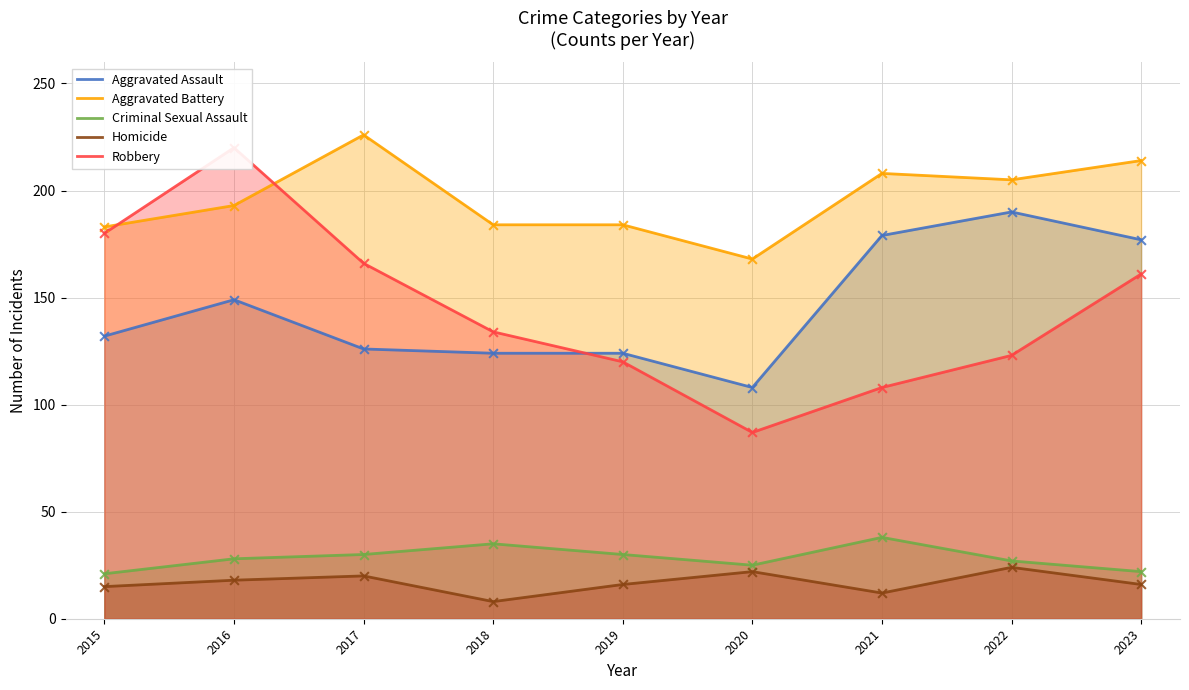

At how many categories does at least one series exceed 191?

5